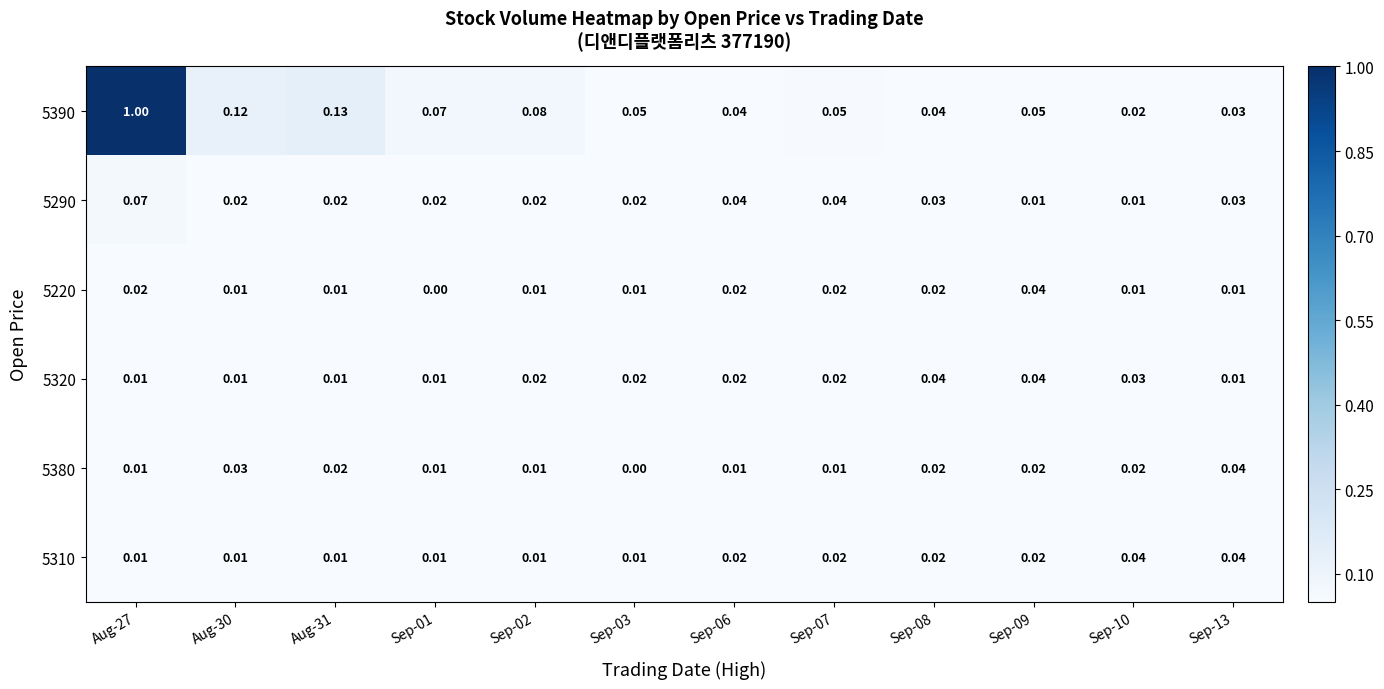

At which category is the sum across all series the highest?

Aug-27